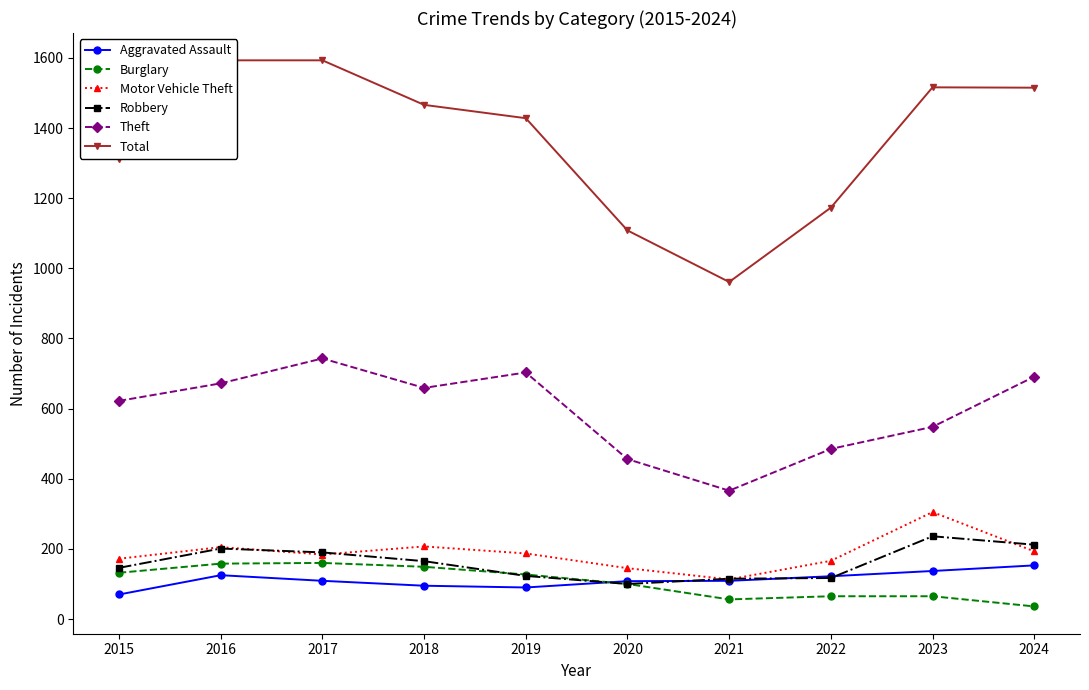

What is the value of the Aggravated Assault point at the 3rd from the left?

109